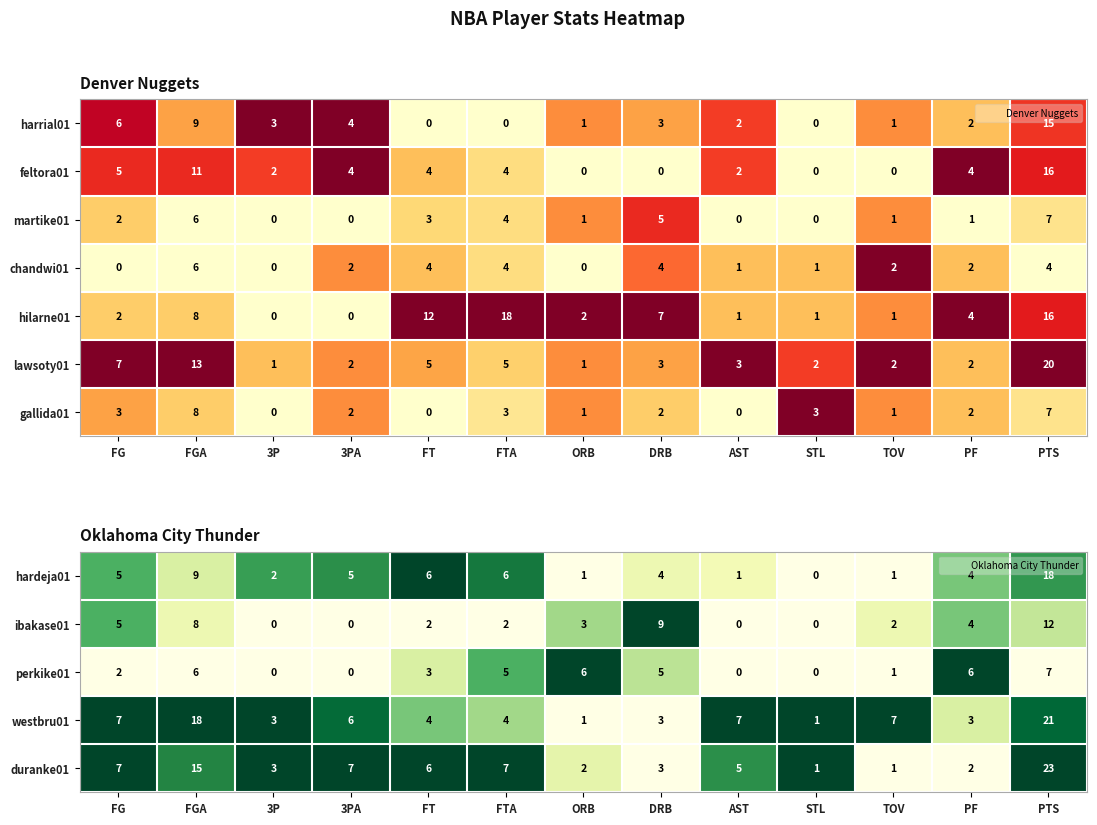

Count the number of data series in this chart.

7